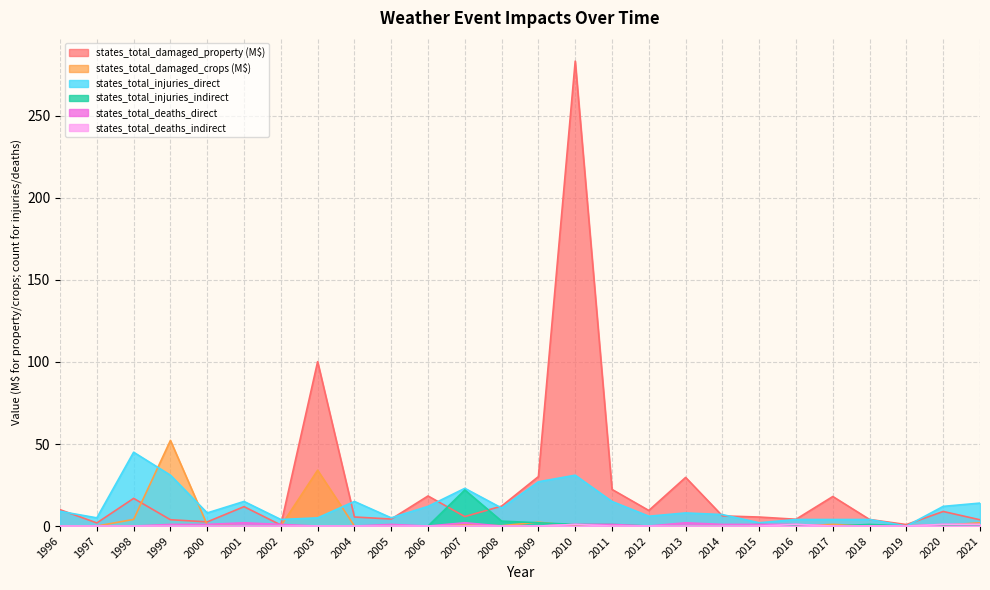

Is the value of states_total_damaged_crops at 2016 greater than the value of states_total_deaths_direct at 2011?

No